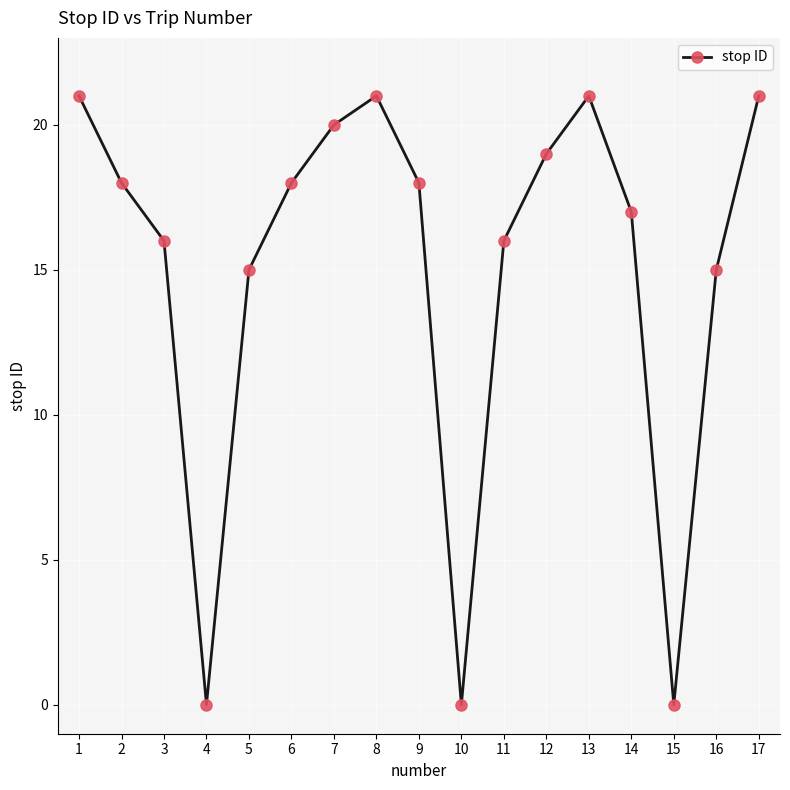

Between 10 and 2, which is larger?

2